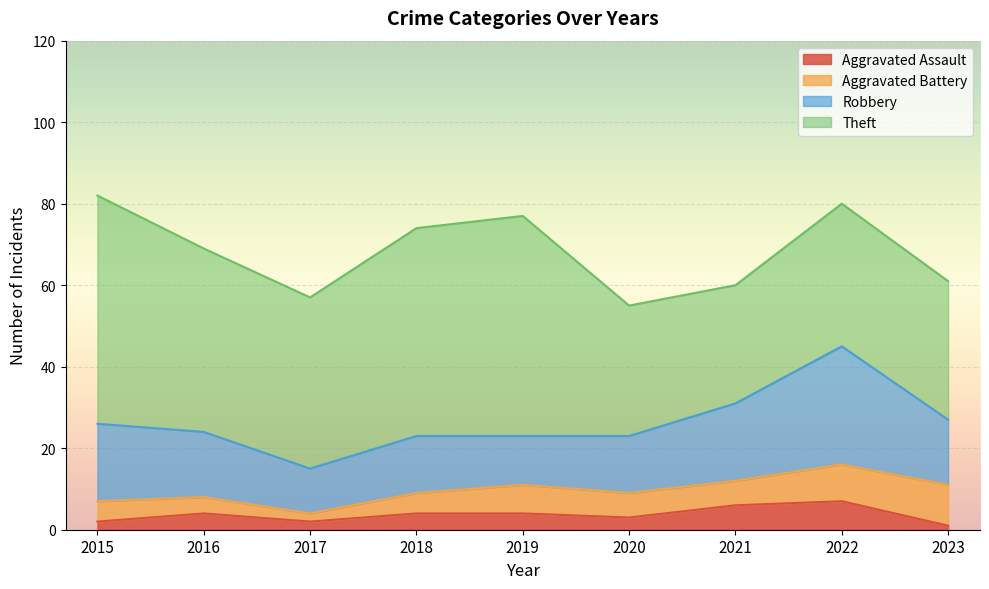

Is it true that Theft equals 79 at 2018?

False